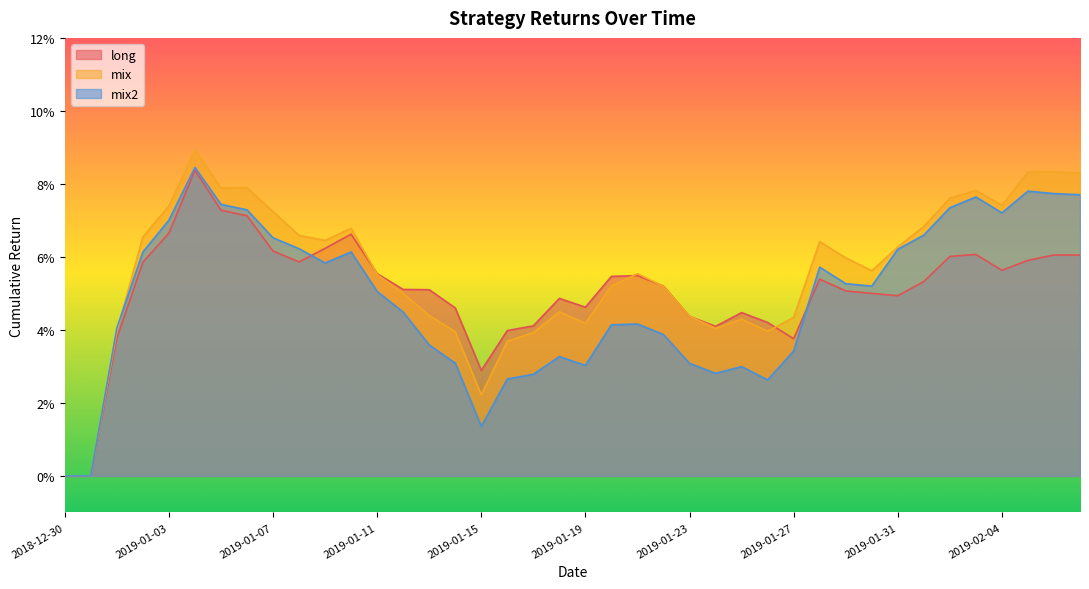

Where do mix2 and mix first cross each other?

2019-01-01 and 2019-01-02